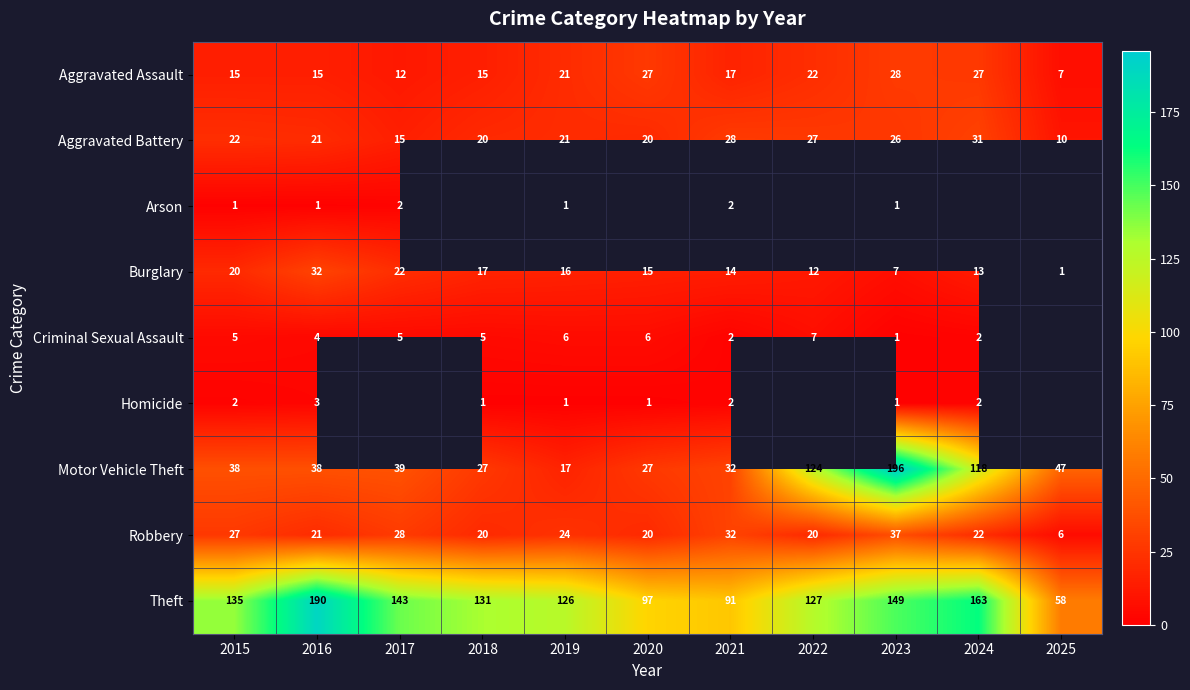

Where is Burglary nearest to the value 16?

2019